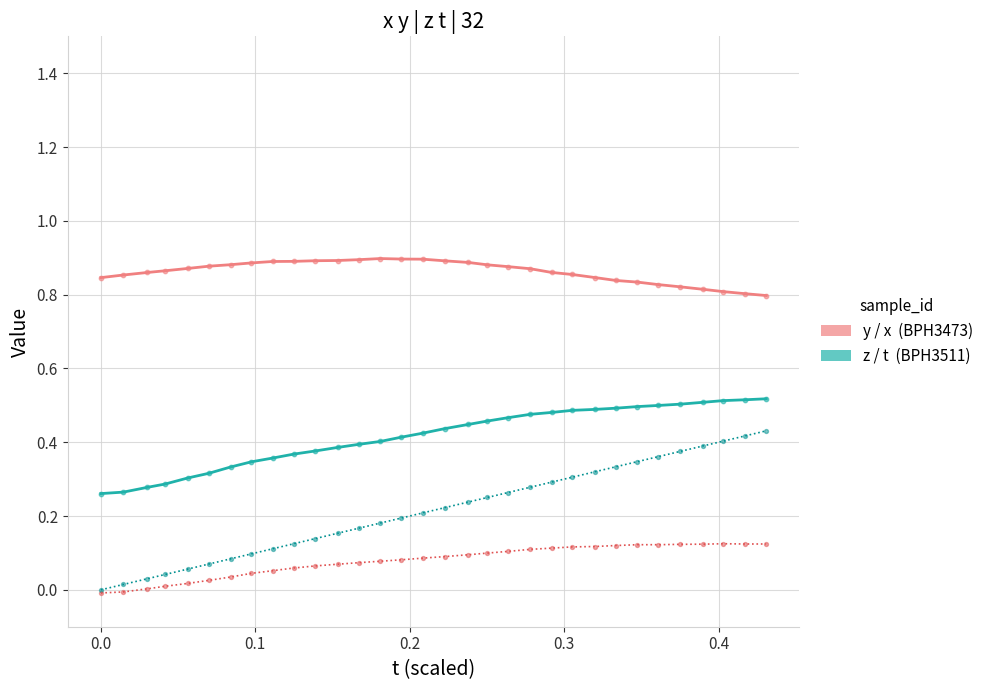

How many lines are shown in the chart?

4